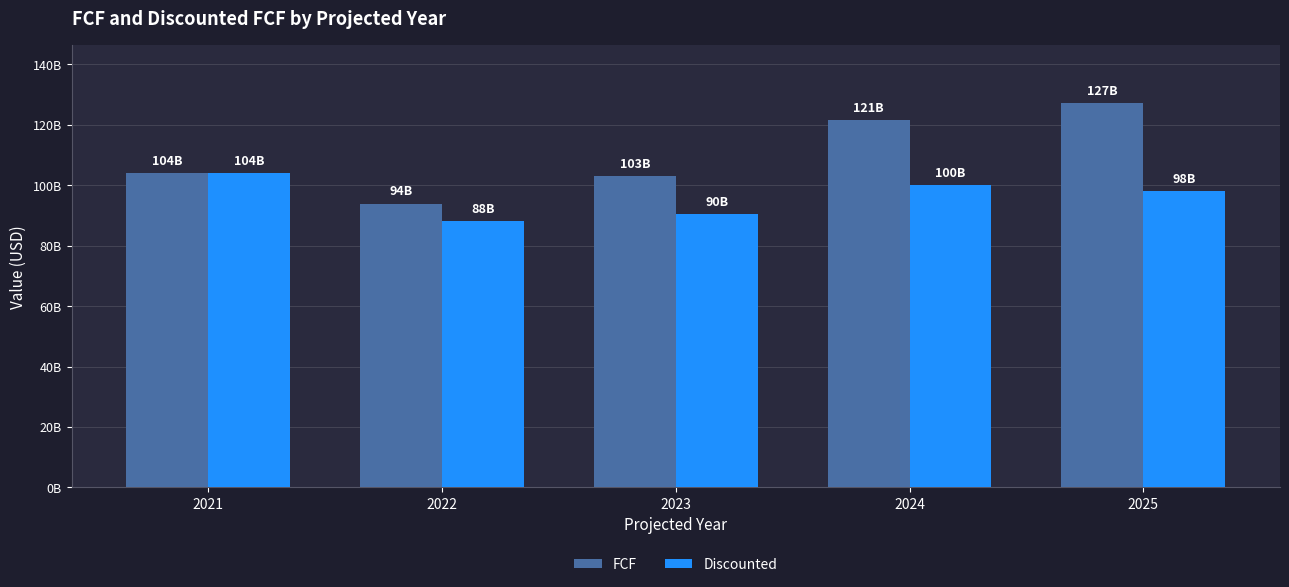

What is the difference between the Discounted values at 2021 and 2022?

15929656372.9